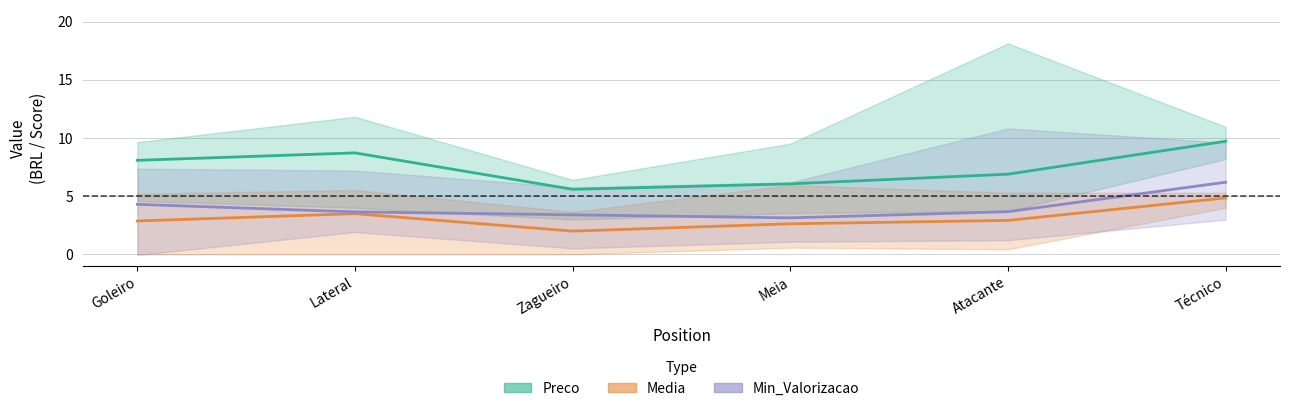

At which category is the sum across all series the highest?

Técnico